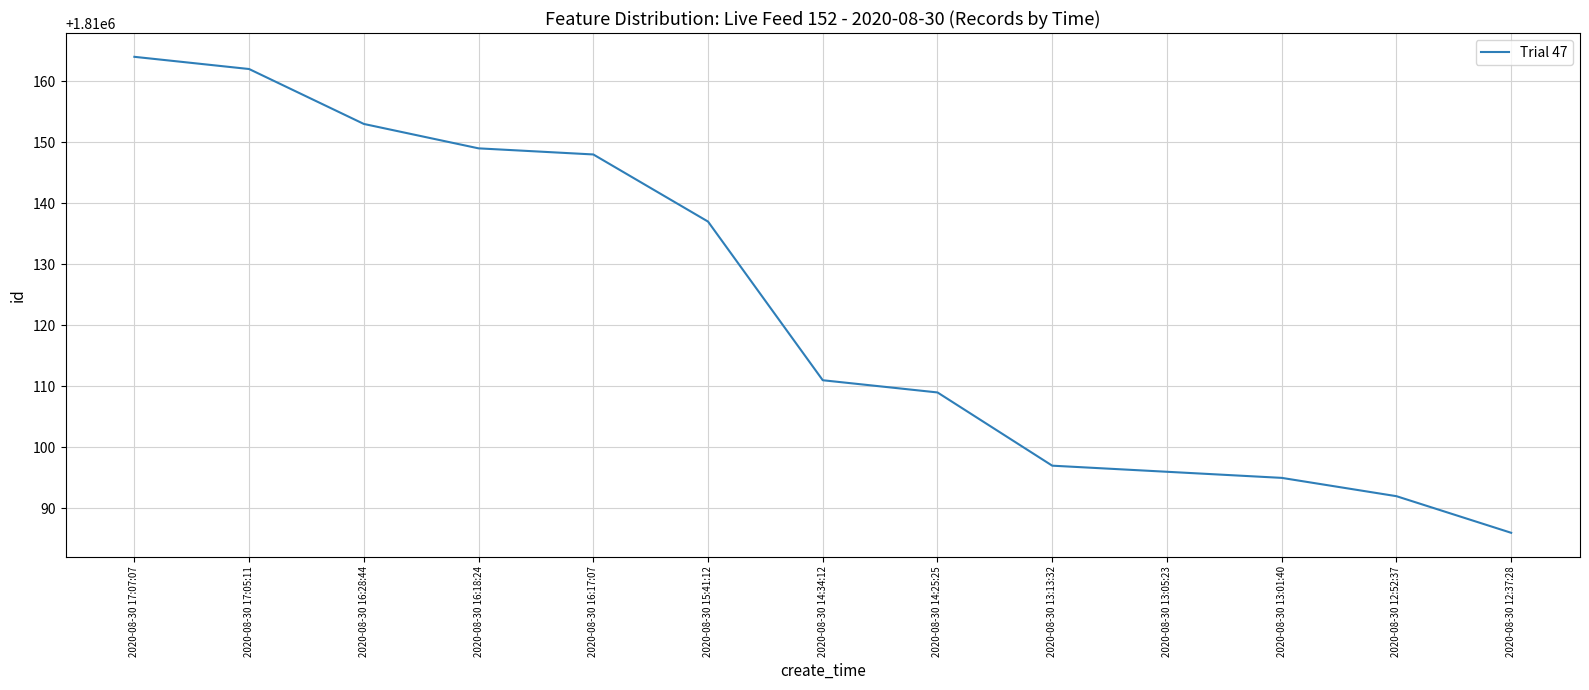

List the labels in order of value, largest first.

2020-08-30 17:07:07, 2020-08-30 17:05:11, 2020-08-30 16:28:44, 2020-08-30 16:18:24, 2020-08-30 16:17:07, 2020-08-30 15:41:12, 2020-08-30 14:34:12, 2020-08-30 14:25:25, 2020-08-30 13:13:32, 2020-08-30 13:05:23, 2020-08-30 13:01:40, 2020-08-30 12:52:37, 2020-08-30 12:37:28